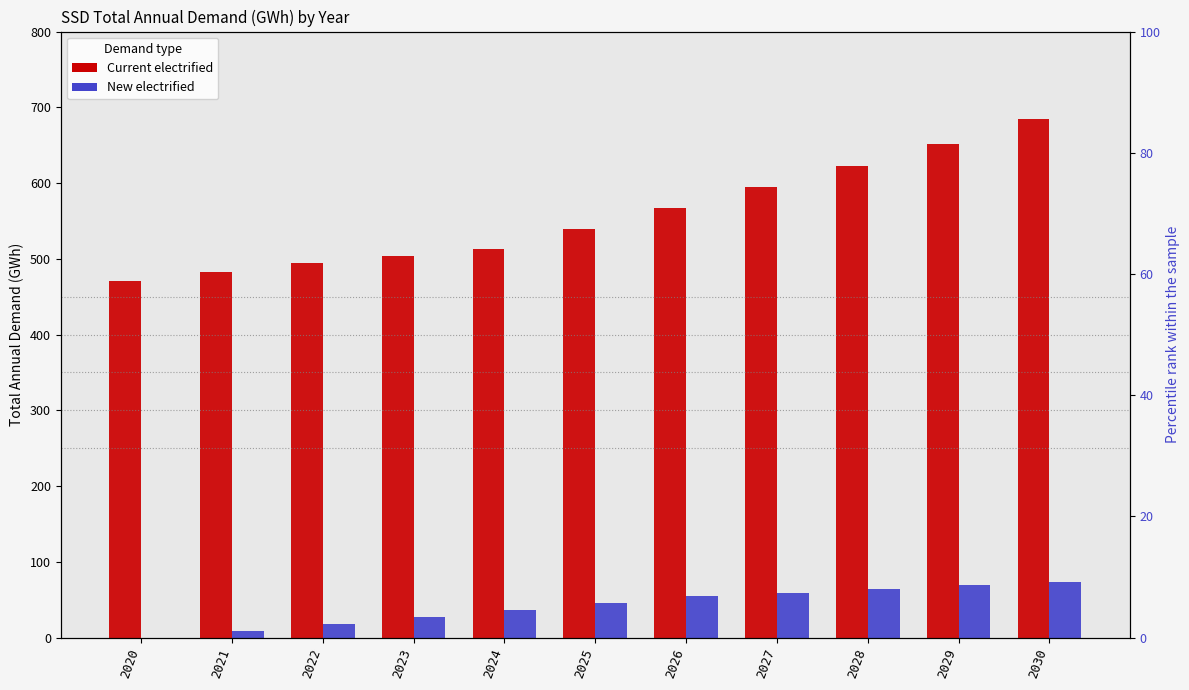

Which series has the largest total across all categories?

Current electrified